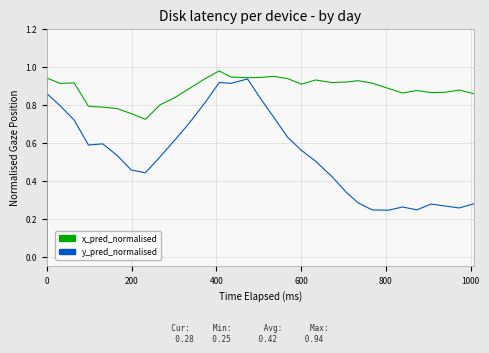

True or false: x_pred_normalised and y_pred_normalised intersect in this chart.

False